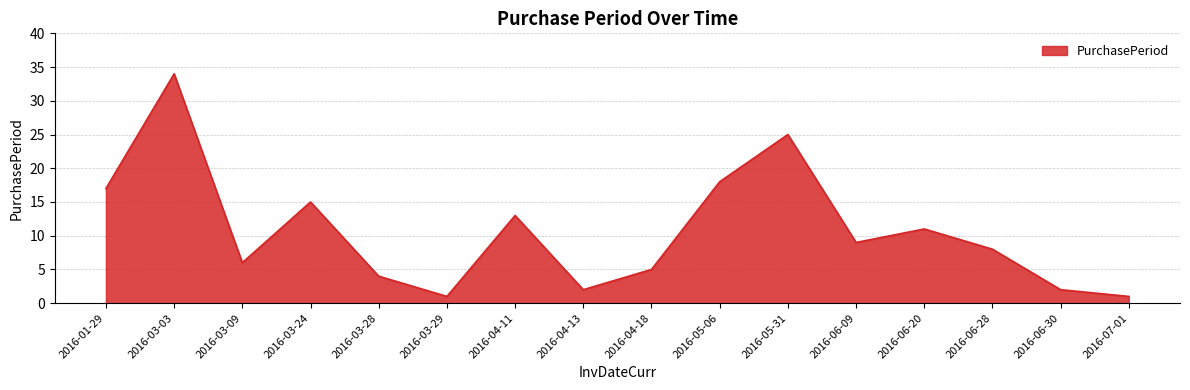

Does the chart display data point markers on the line(s)?

No